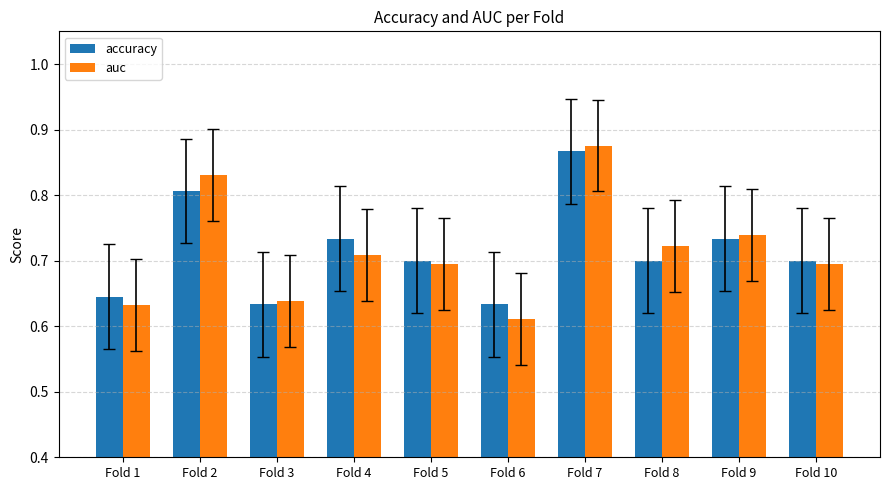

The auc series shows 1.0 at Fold 5. True or false?

False